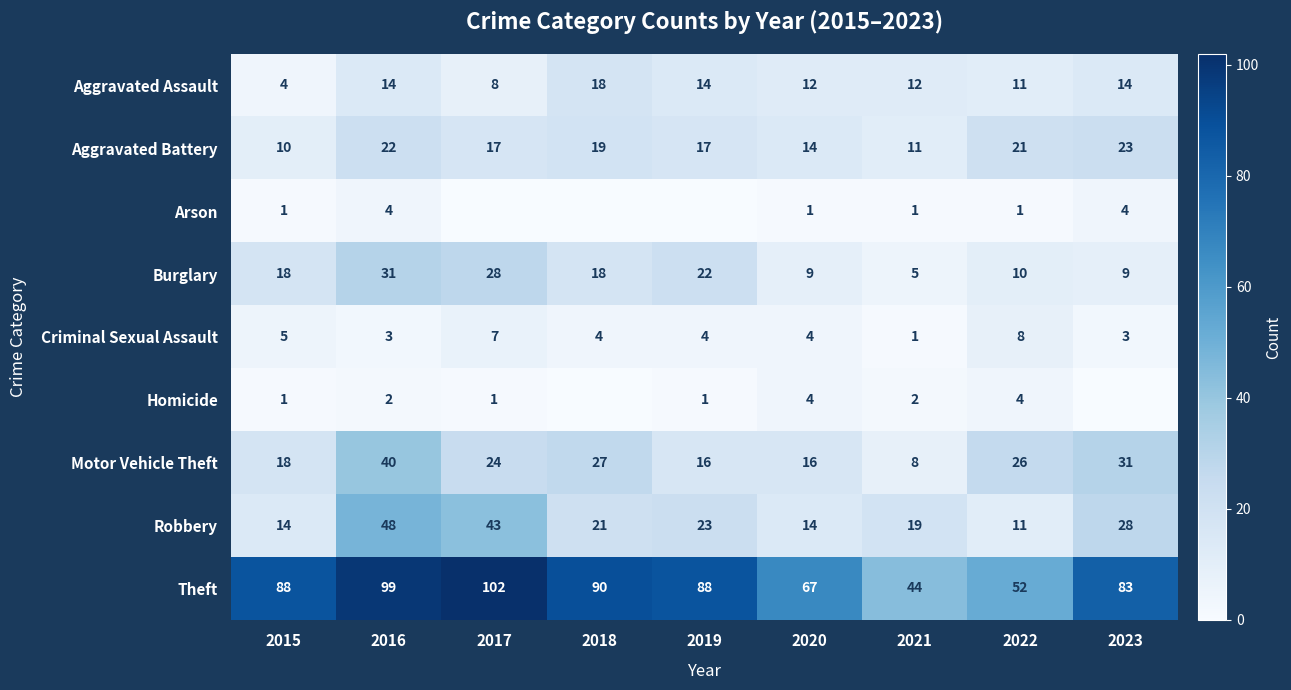

What is the difference between the Theft values at 2016 and 2020?

32